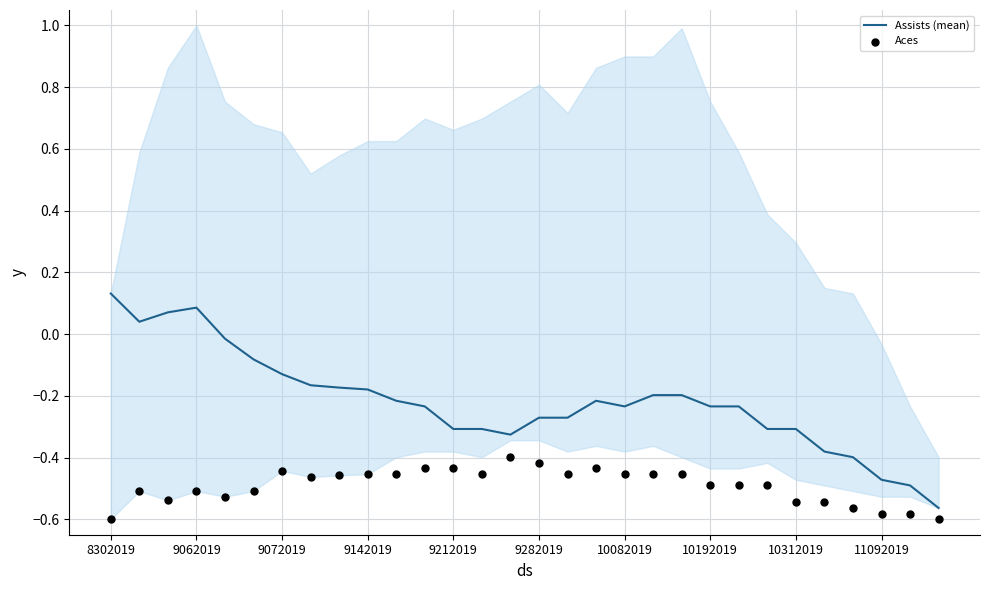

Which series has the largest total across all categories?

Assists (mean)